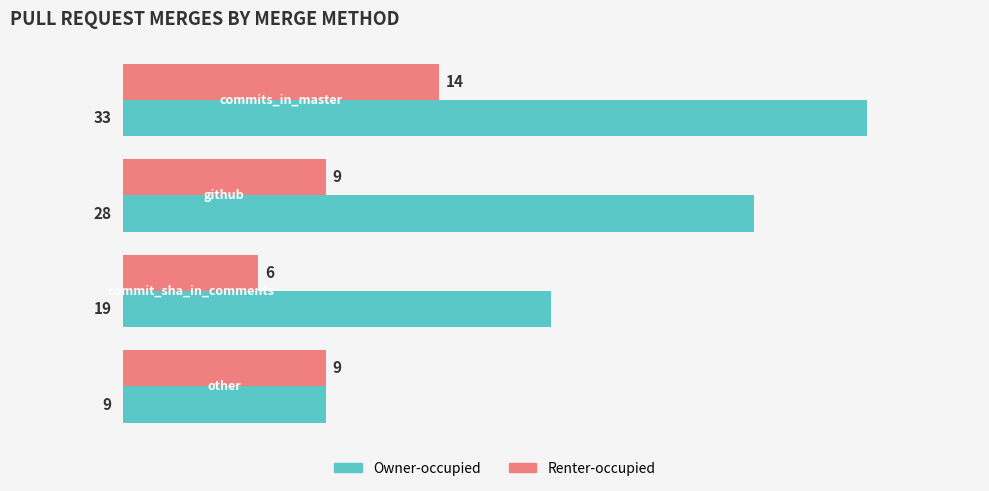

Which series has the largest total across all categories?

Owner-occupied